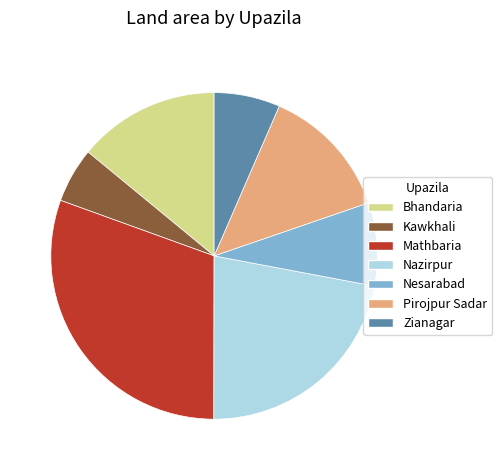

What is the largest slice in the pie chart?

Mathbaria